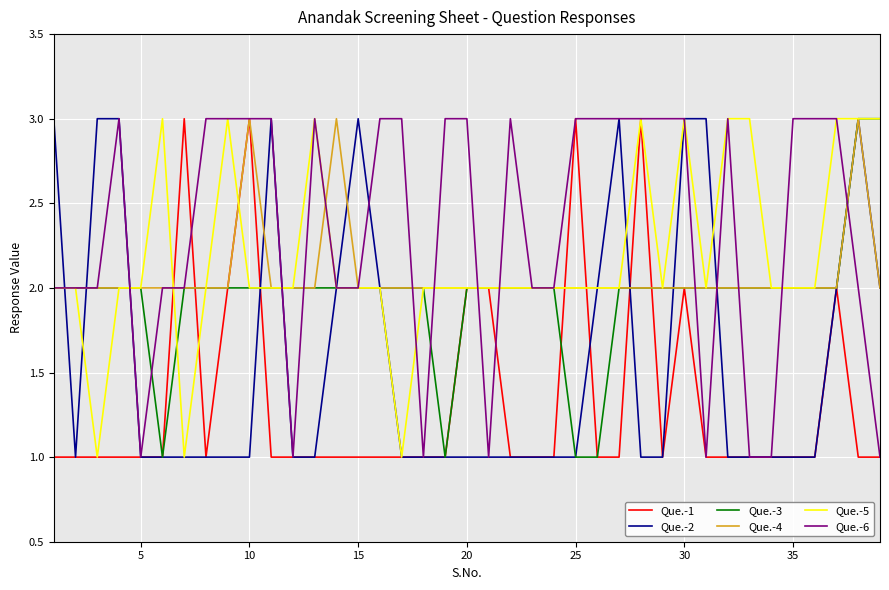

What is the greatest value displayed?

3